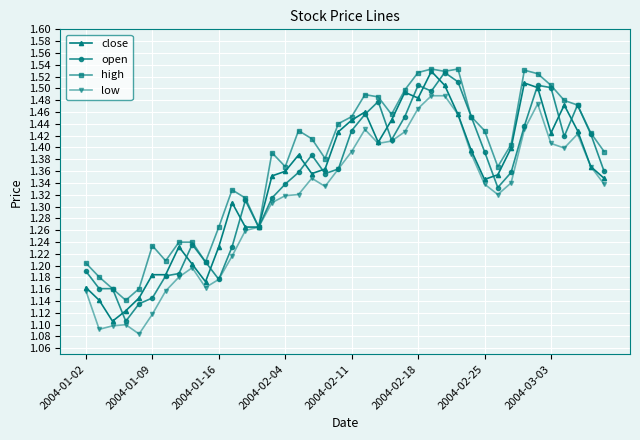

Count the low values in the range 1 to 2.

40